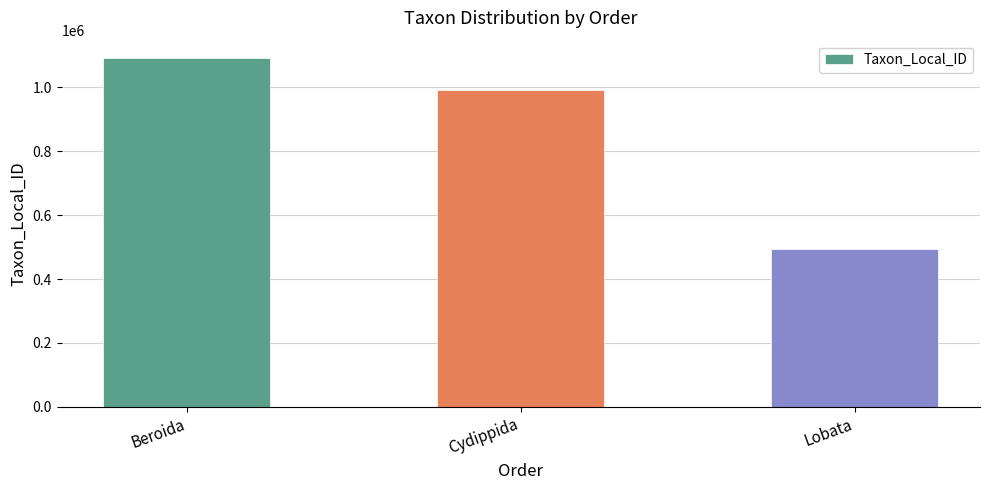

What is the average value?

858379